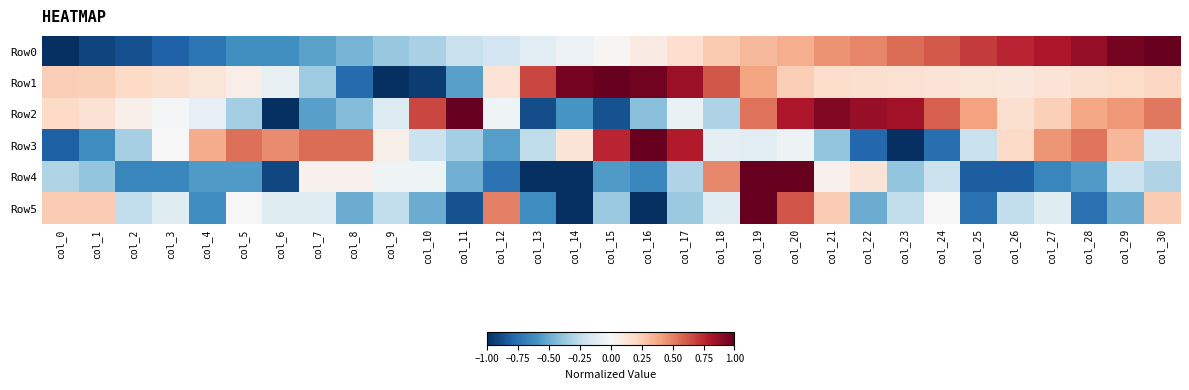

At which category is the sum across all series the highest?

col_19